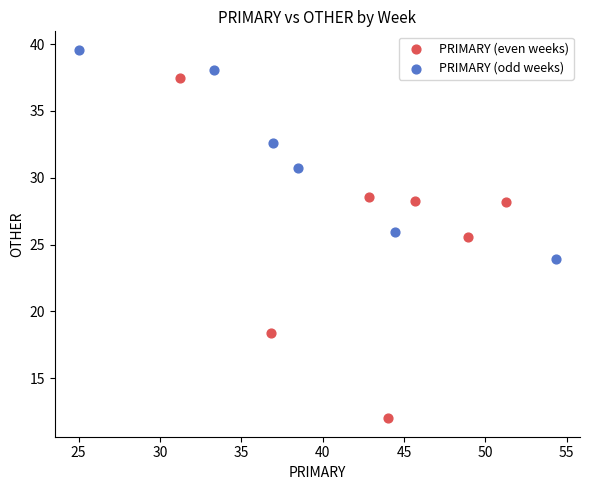

Which series contains the highest Y value?

PRIMARY (odd weeks)